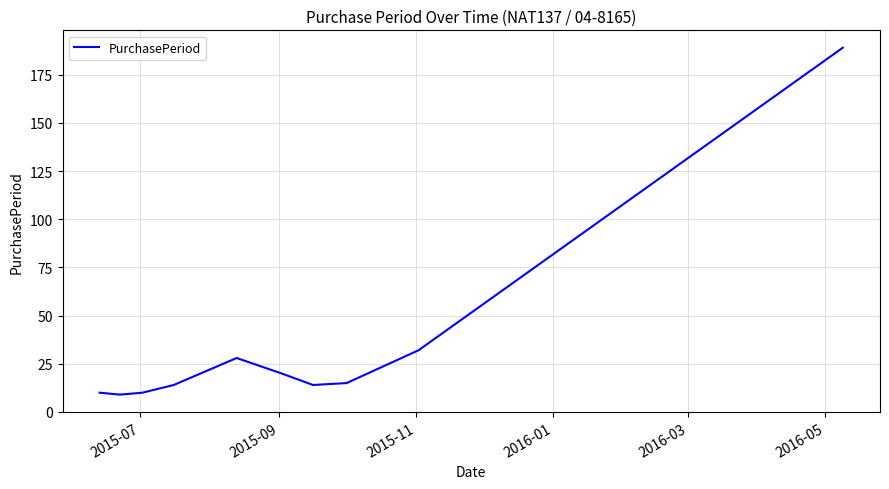

What is the smallest value displayed?

9